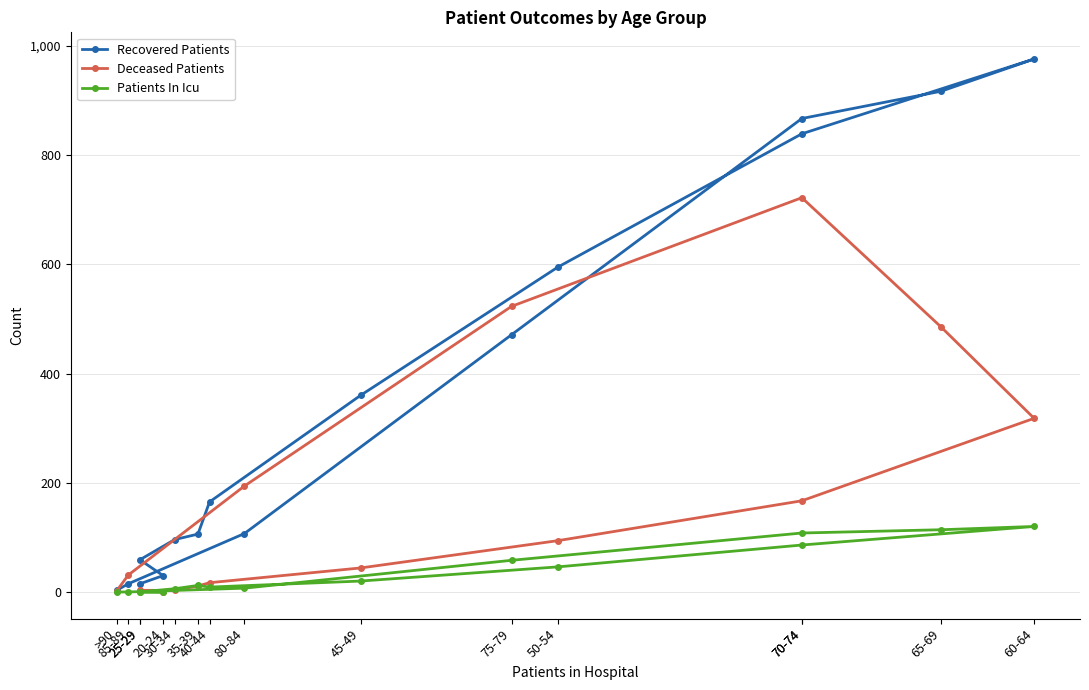

At which category does Recovered Patients reach its first local peak?

60-64